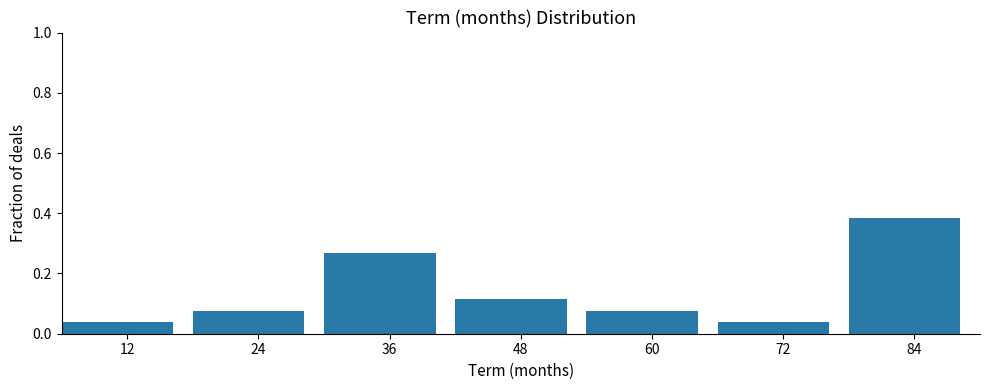

Which has a higher value, 60 or 48?

48